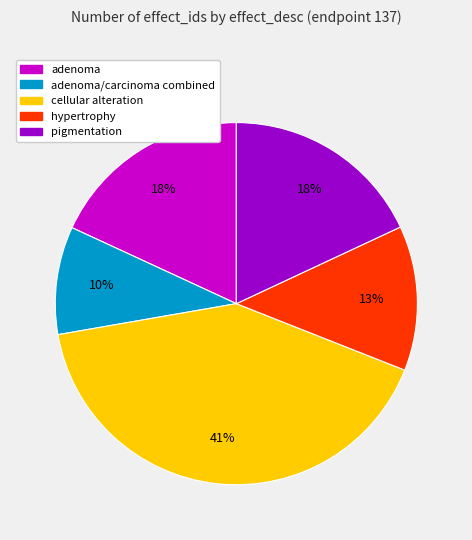

How many slices are in this pie chart?

5